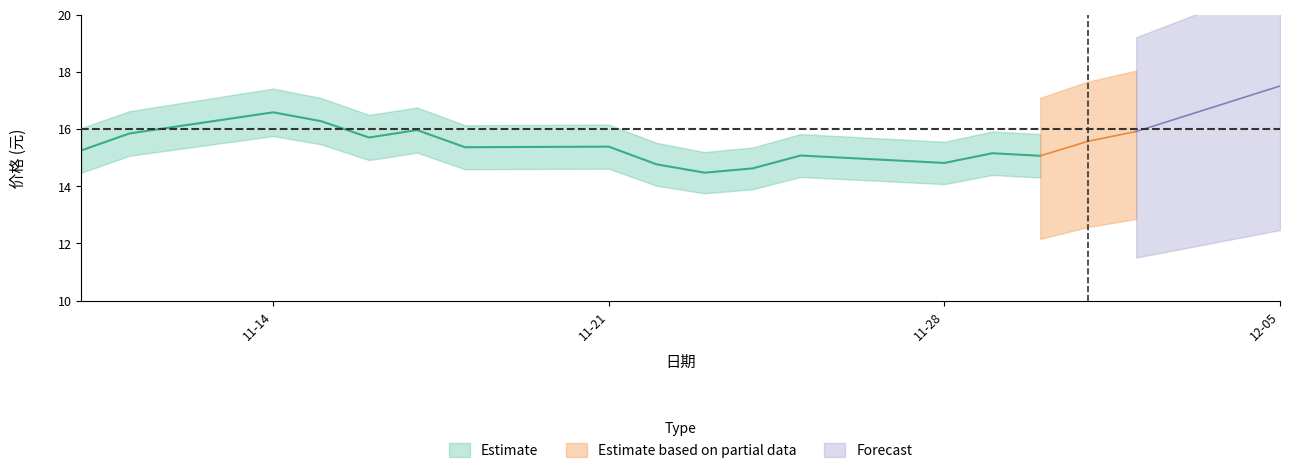

How many lines are shown in the chart?

3